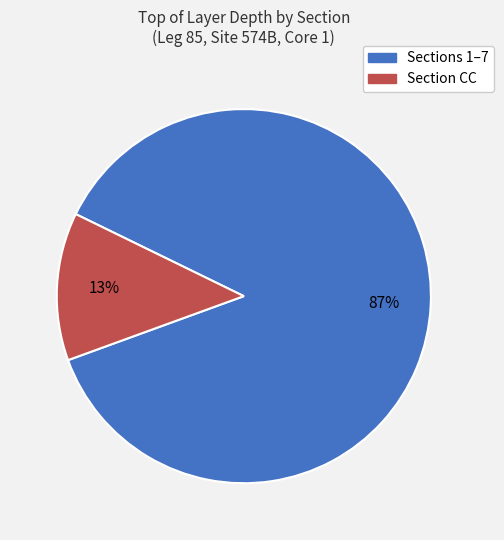

How many slices are in this pie chart?

2